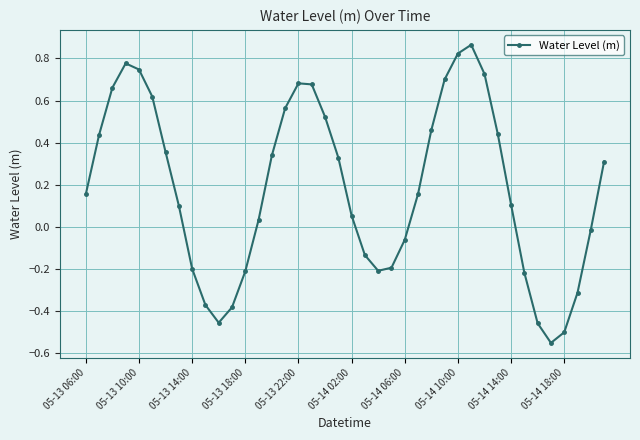

True or false: there are more than 1 points higher than both neighbors.

True